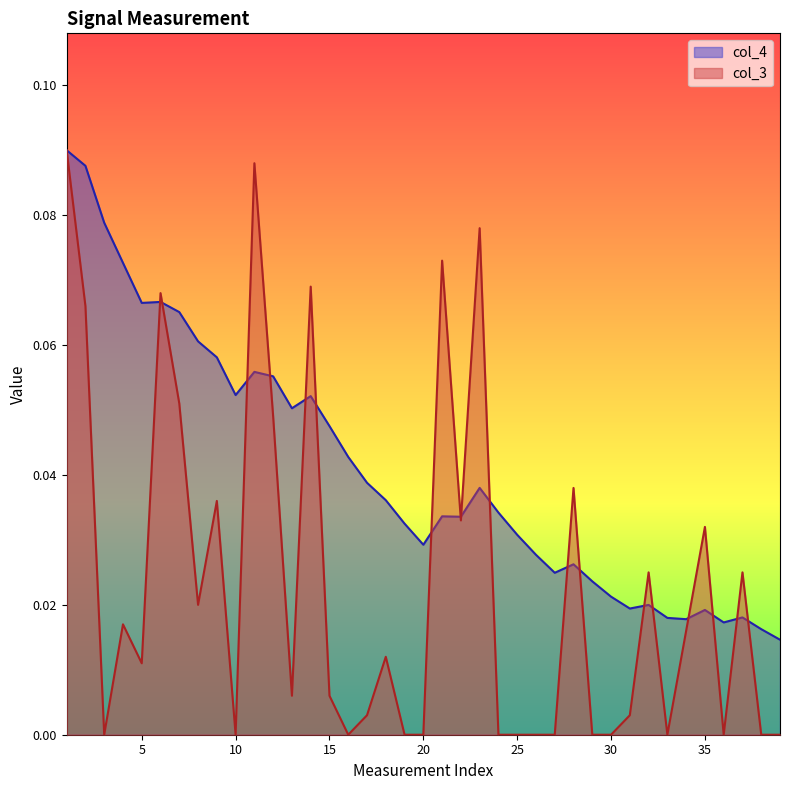

Between 4 and 10, which series saw the biggest shift?

col_4